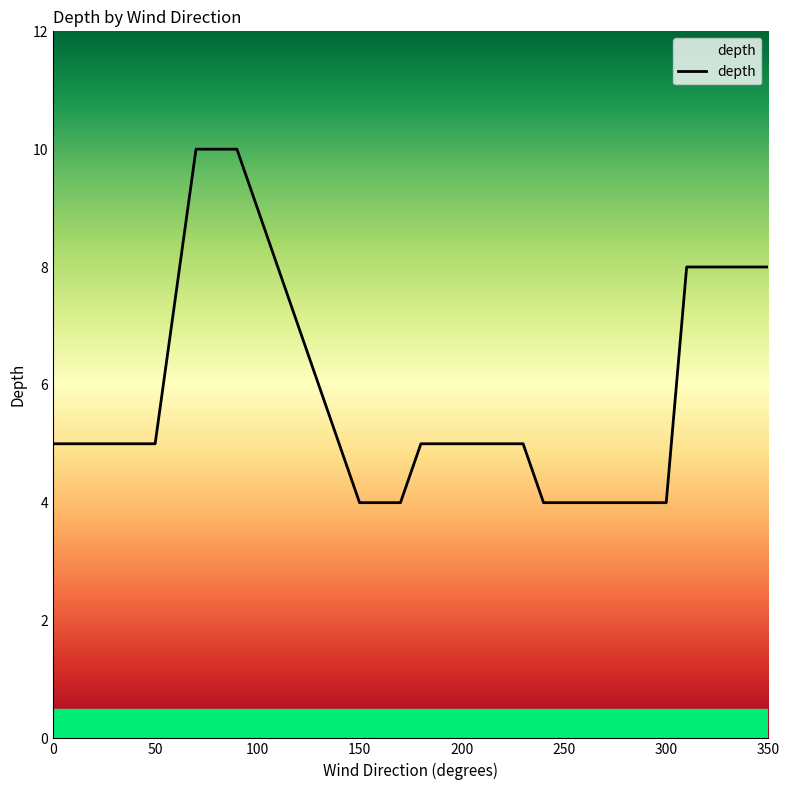

What is the smallest value displayed?

4